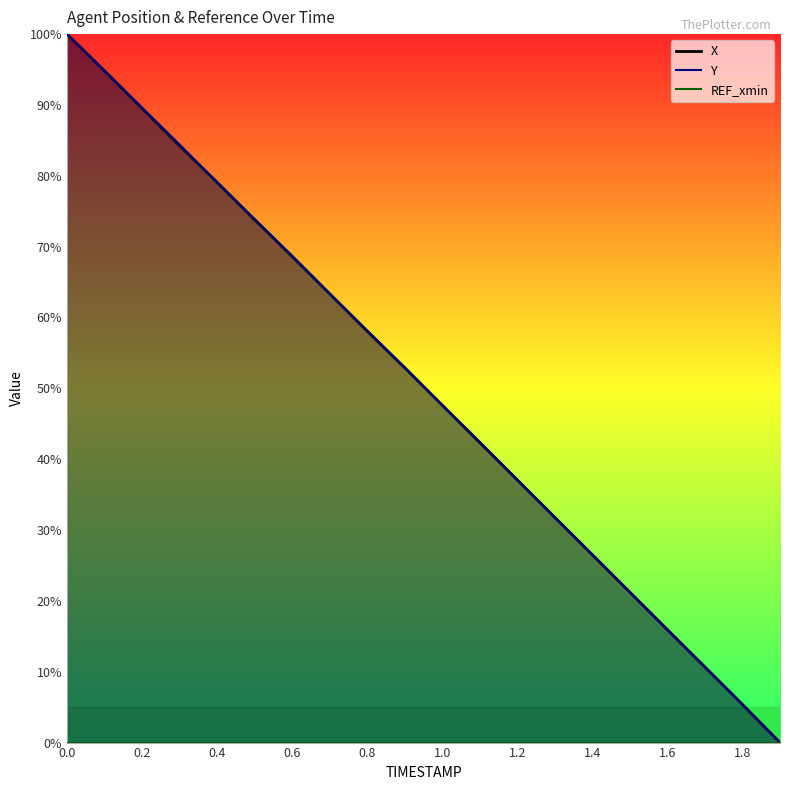

The value of Y at 0.3 is 84.4. True or false?

True